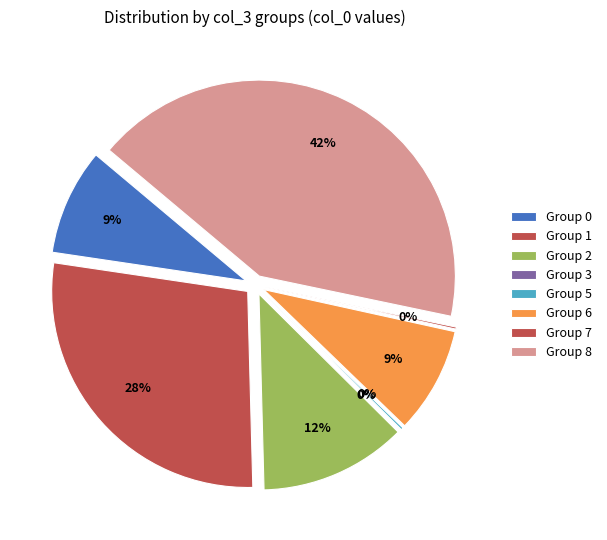

True or false: 8 accounts for 13% of the total.

False